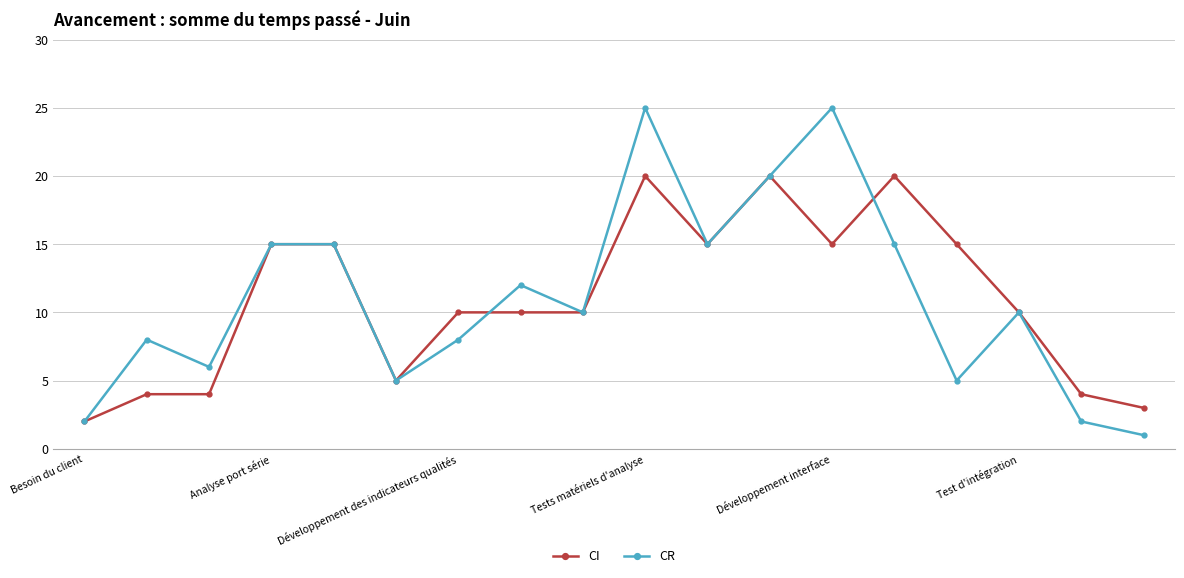

Is this an area chart (filled region under the line)?

No